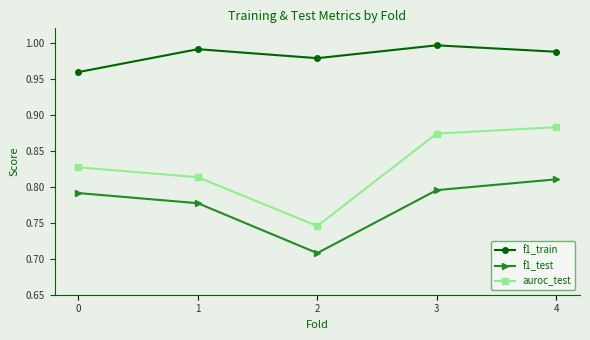

True or false: f1_test and f1_train cross at least once.

False